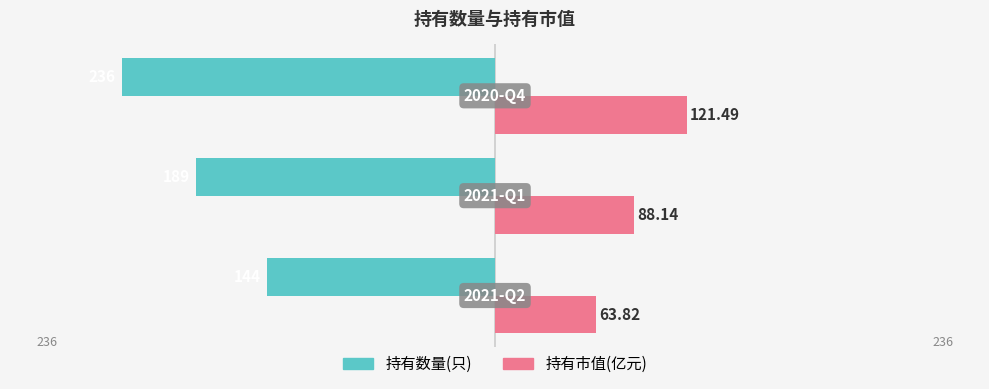

What are all the series names shown in the legend?

持有数量(只), 持有市值(亿元)